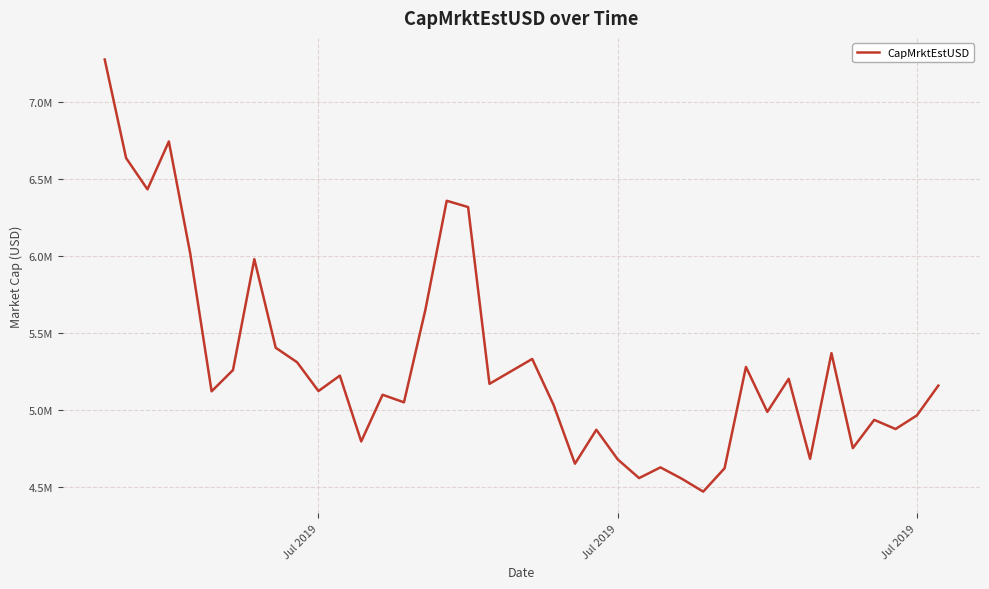

Does the chart display data point markers on the line(s)?

No